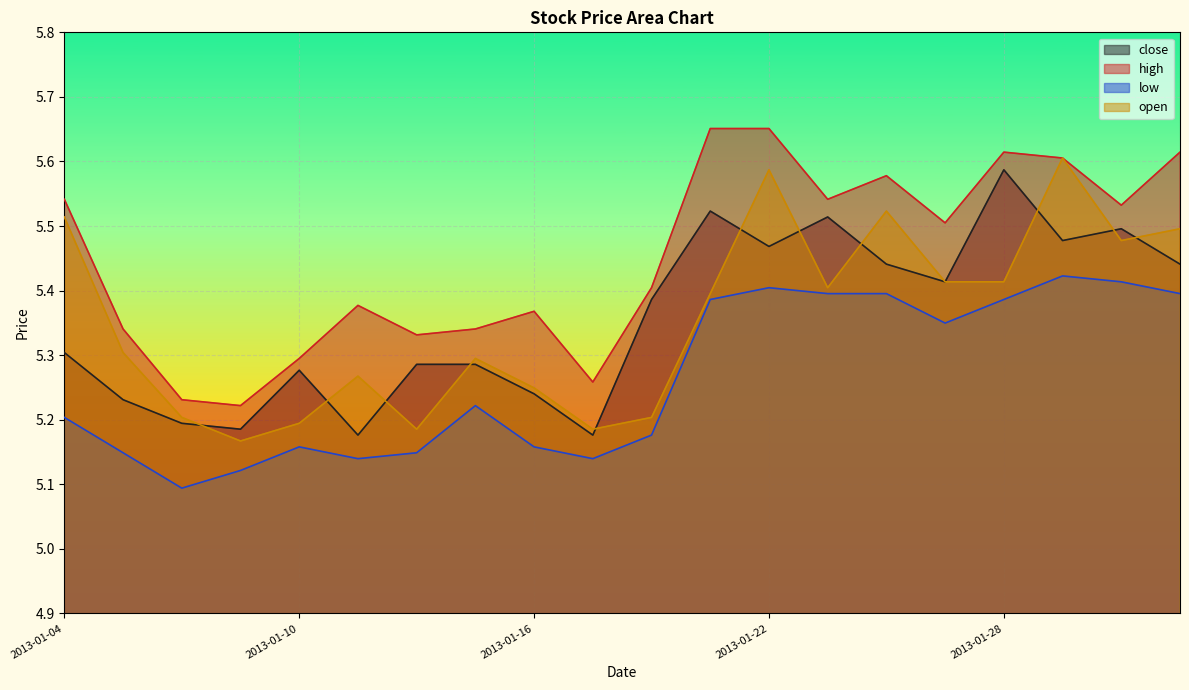

The value of high at 2013-01-10 is 5.3. True or false?

True